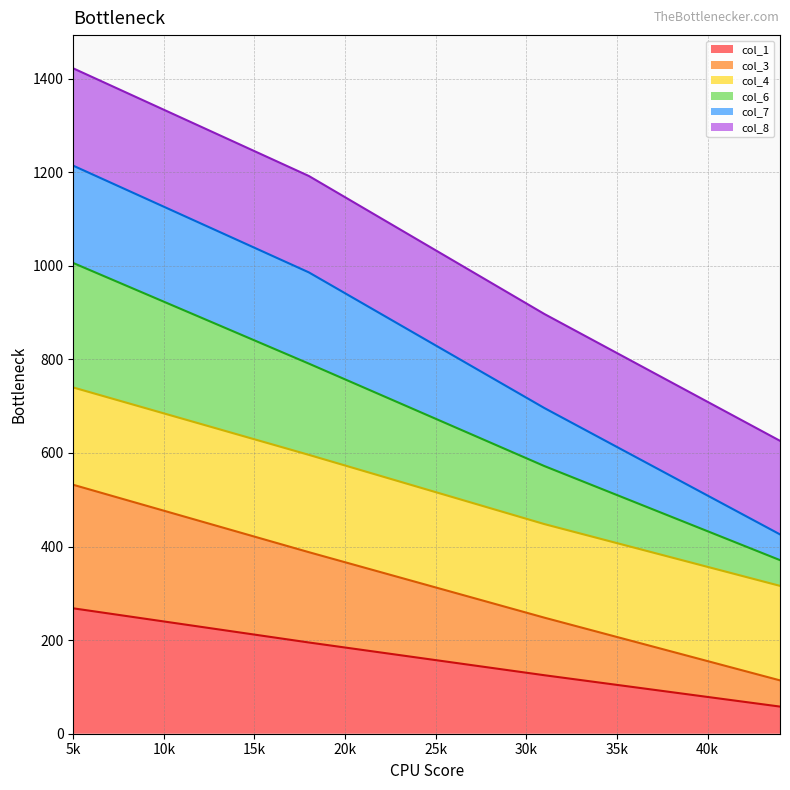

True or false: col_1 and col_6 intersect in this chart.

False